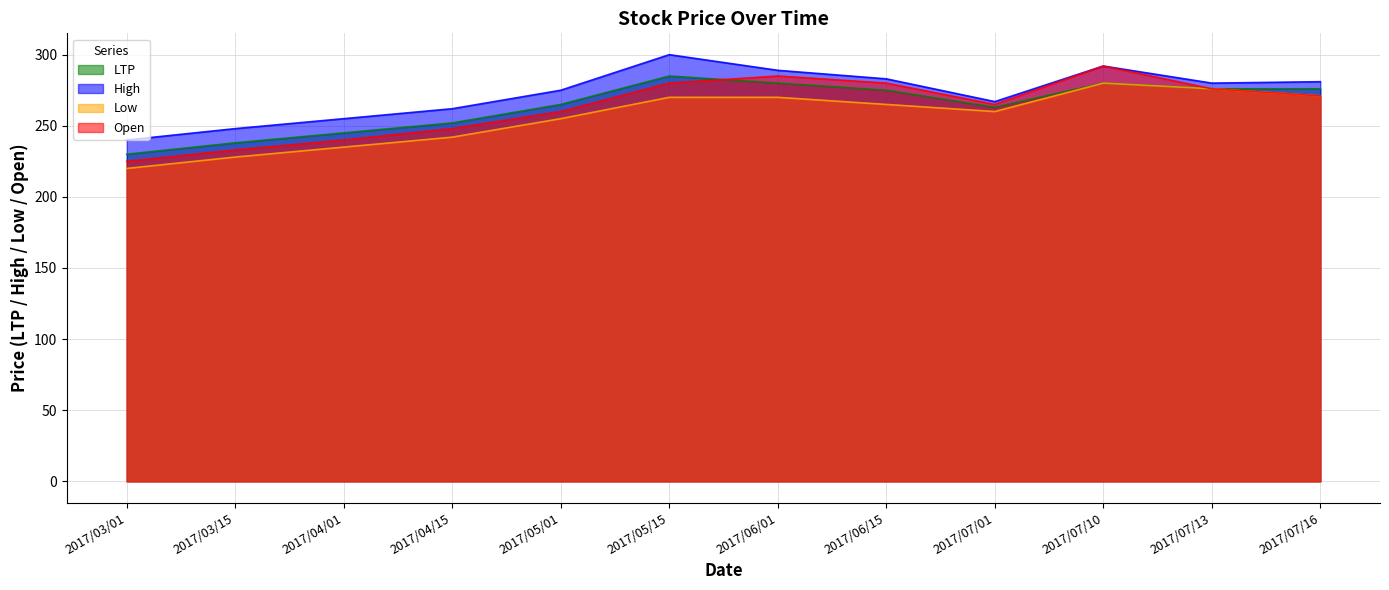

What is the value of the High point at the 9th from the left?

267